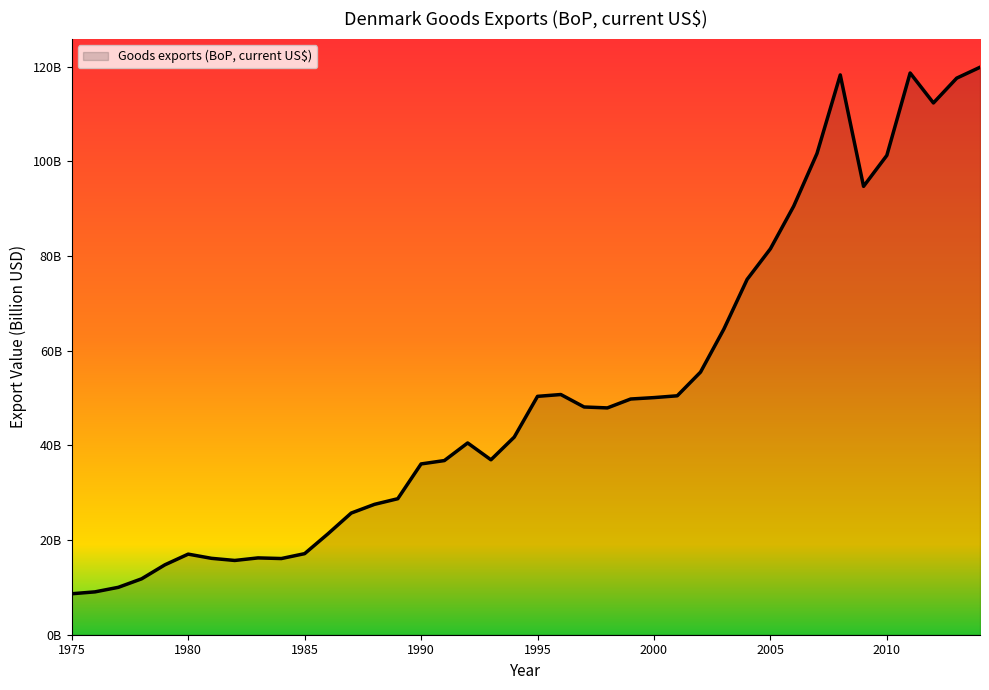

Is this an area chart (filled region under the line)?

Yes